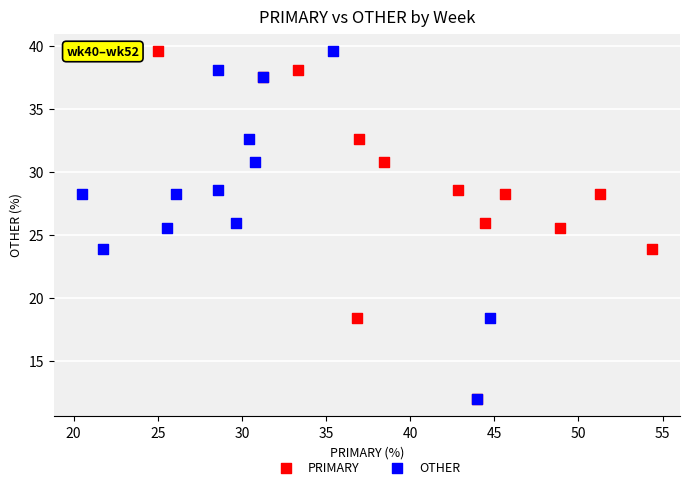

What are all the series names shown in the legend?

PRIMARY, OTHER